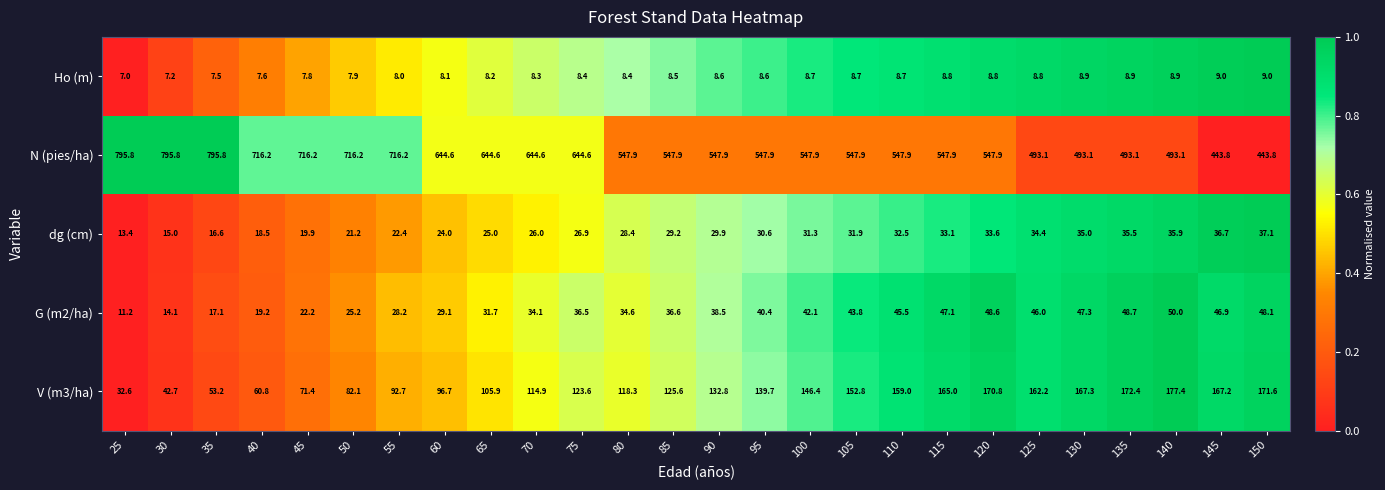

The N (pies/ha) series shows 1226.1 at 50. True or false?

False